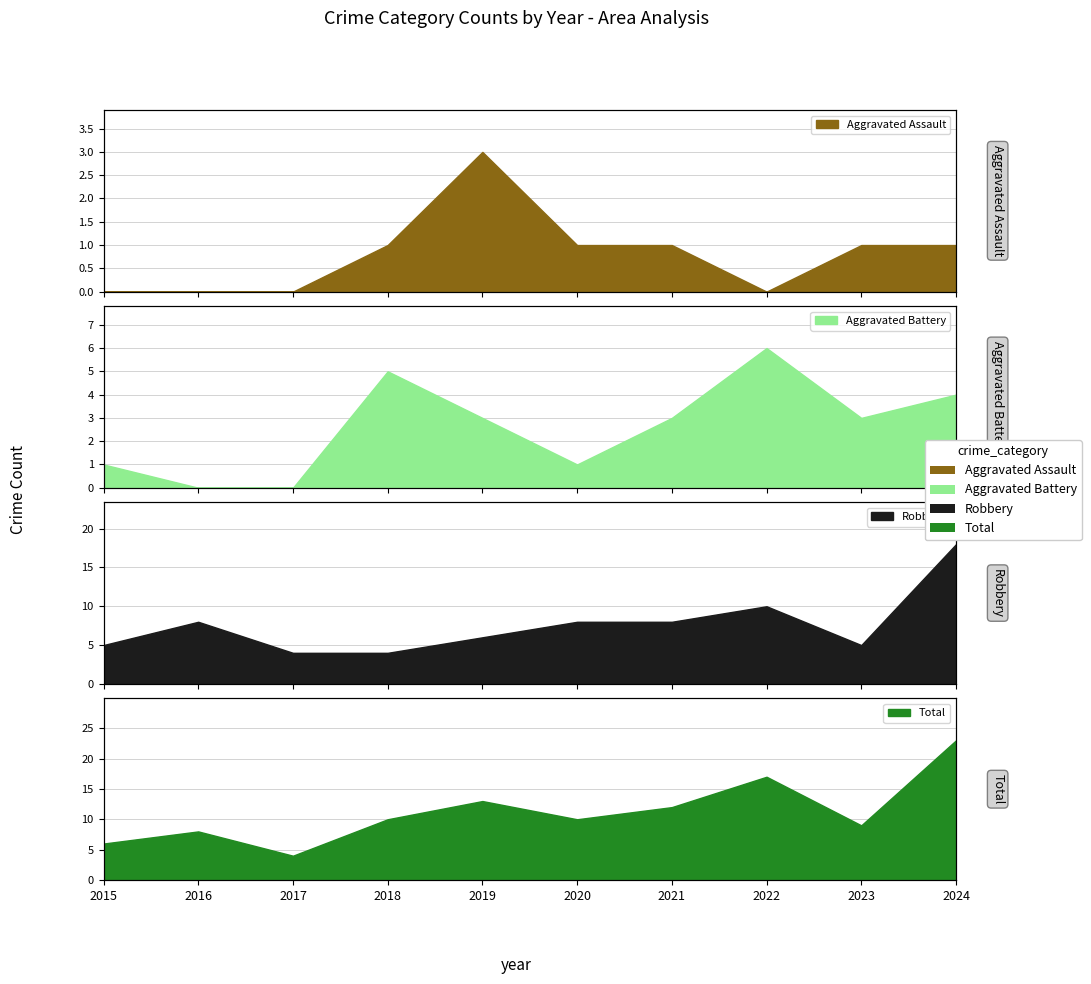

The value of Robbery at 2021 is 8. True or false?

True